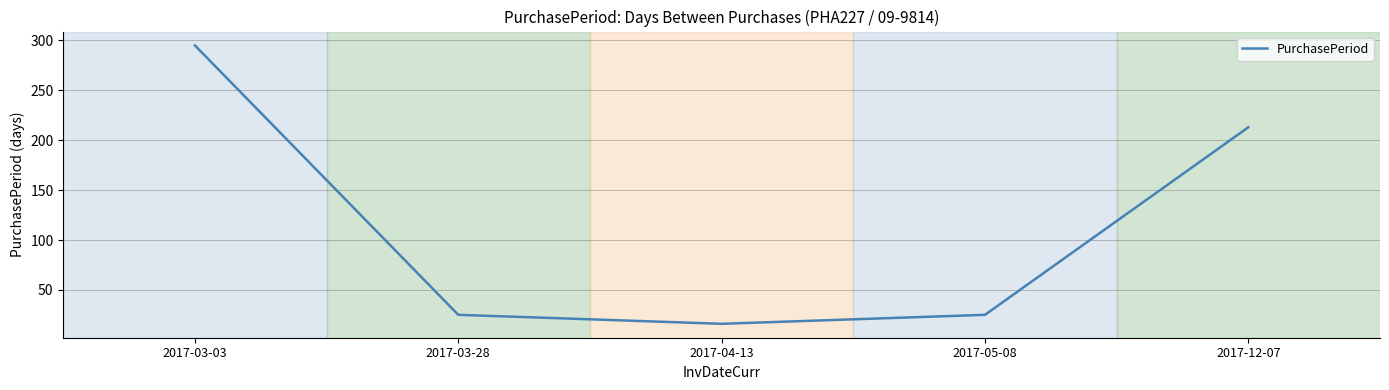

How many lines are shown in the chart?

1